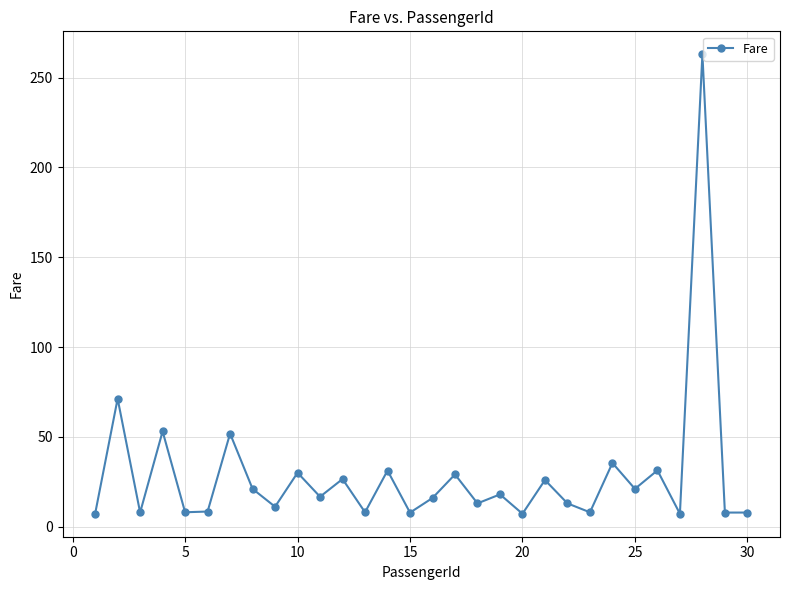

What is the value of the 6th point from the left?

8.5